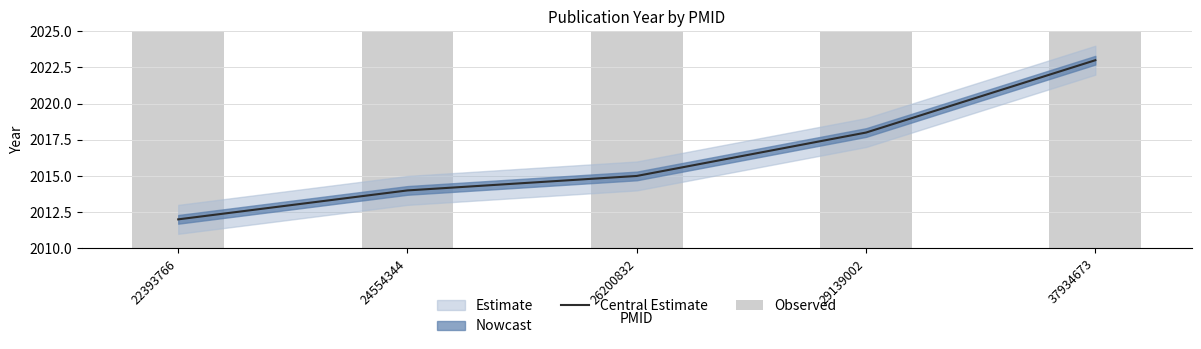

How many groups of bars are there?

5